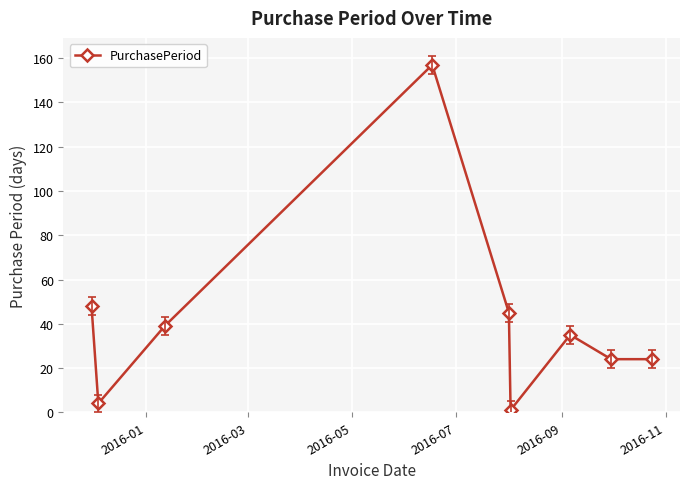

What is the average value?

42